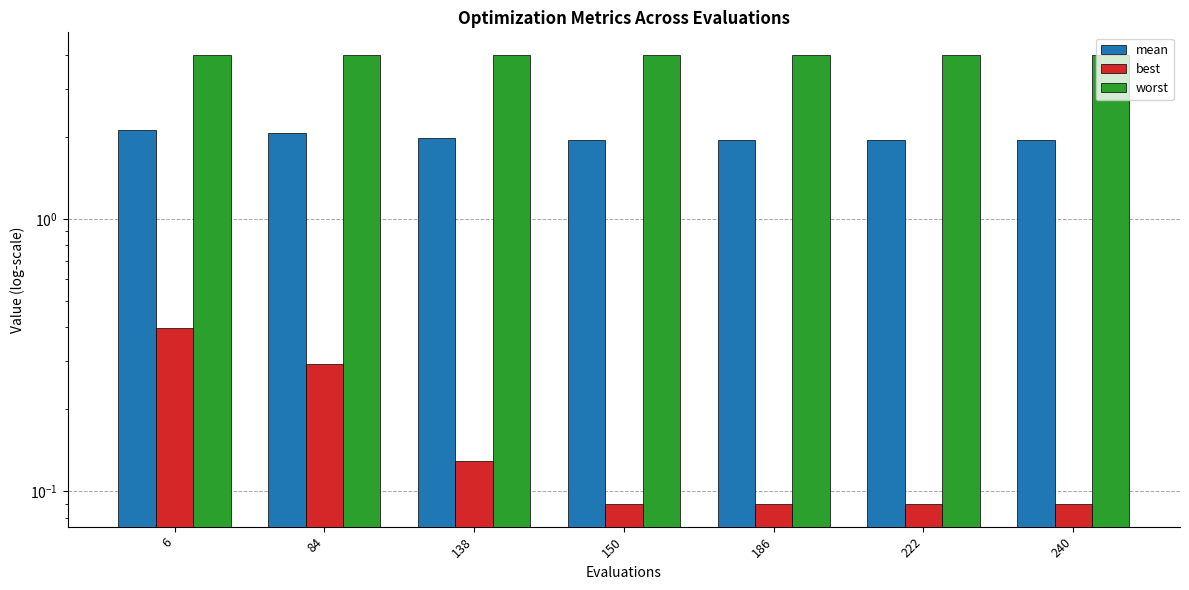

What is the difference between the highest and lowest values at 240?

3.9